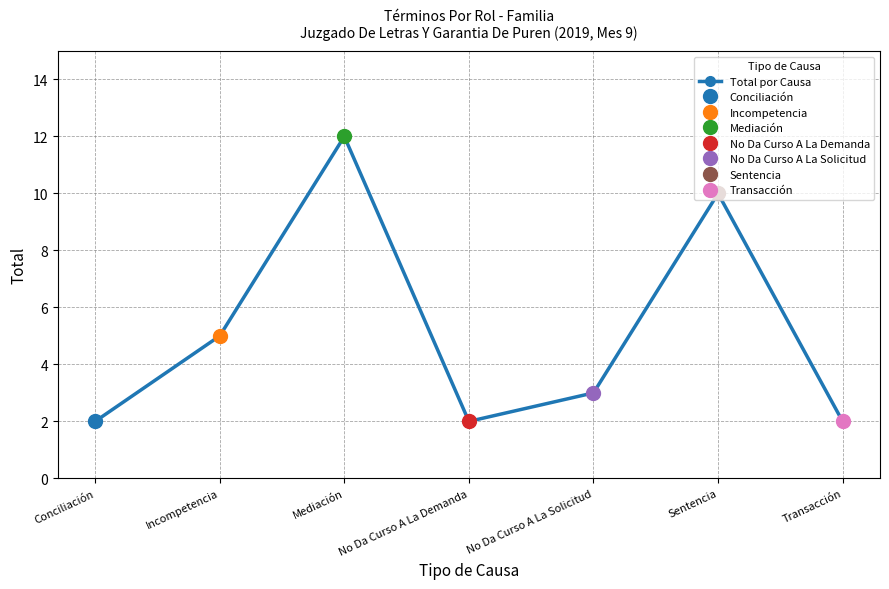

Is this an area chart (filled region under the line)?

No